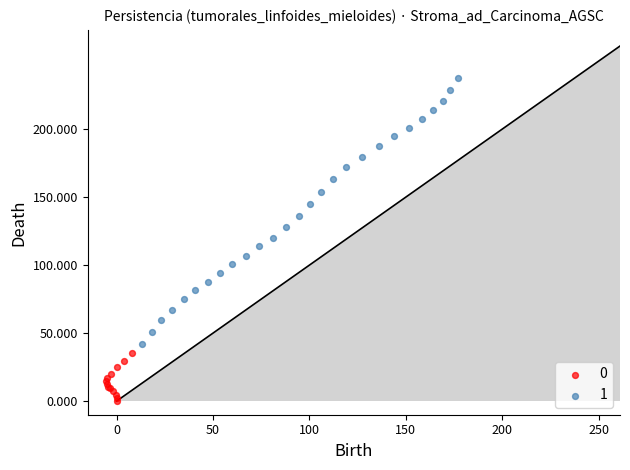

Which series has the largest Y range (max minus min)?

1